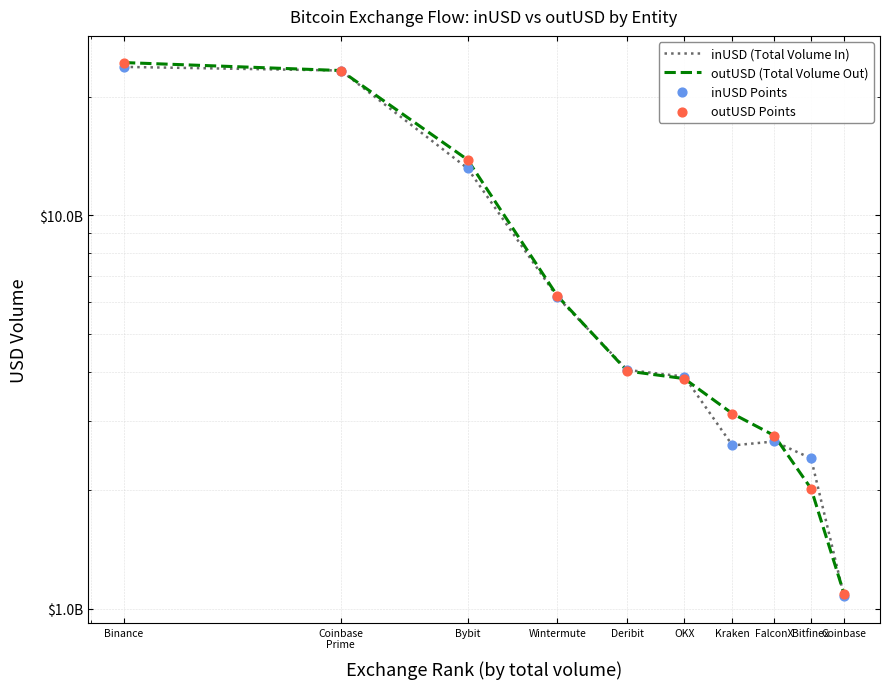

Which series contains the highest Y value?

outUSD (Total Volume Out)